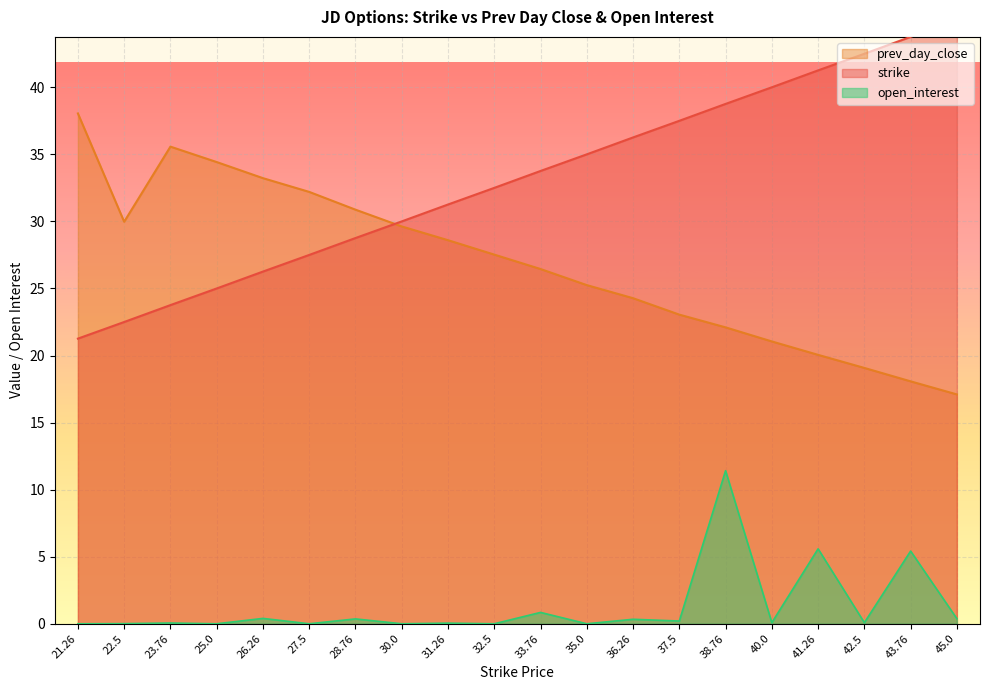

What is the difference between the second highest and minimum values in the open_interest series?

5.6